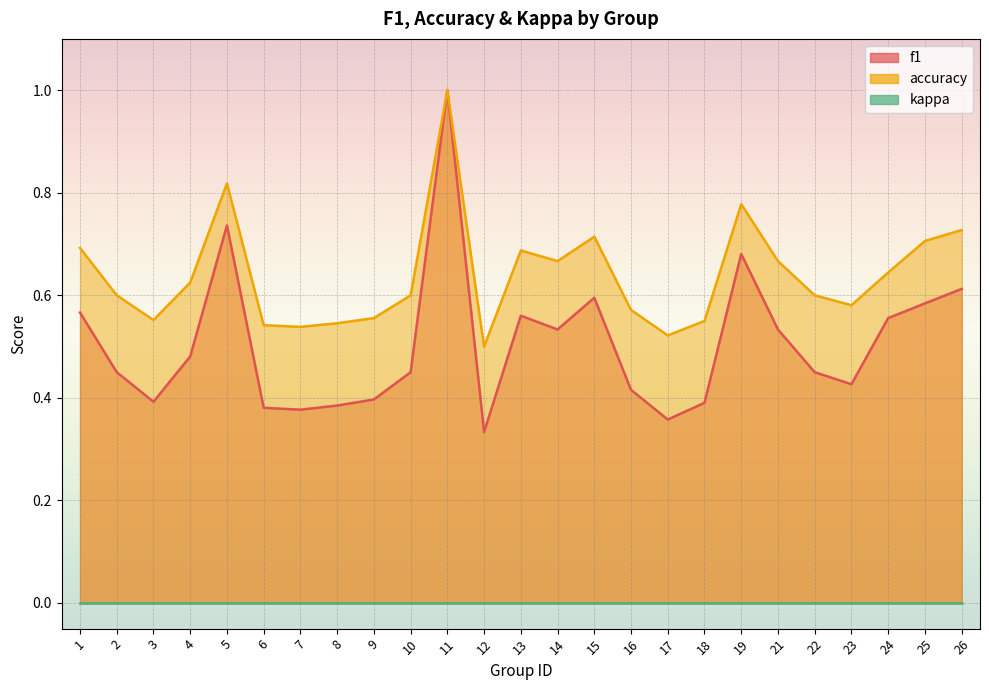

What is the total value across all series at 4?

1.1